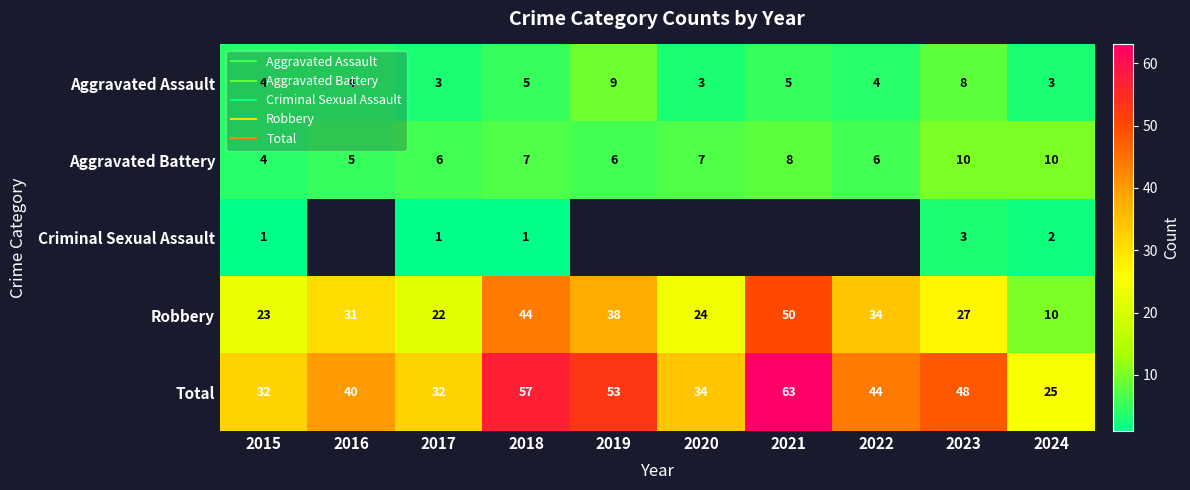

Is the value of Aggravated Assault at 2018 greater than the value of Robbery at 2022?

No